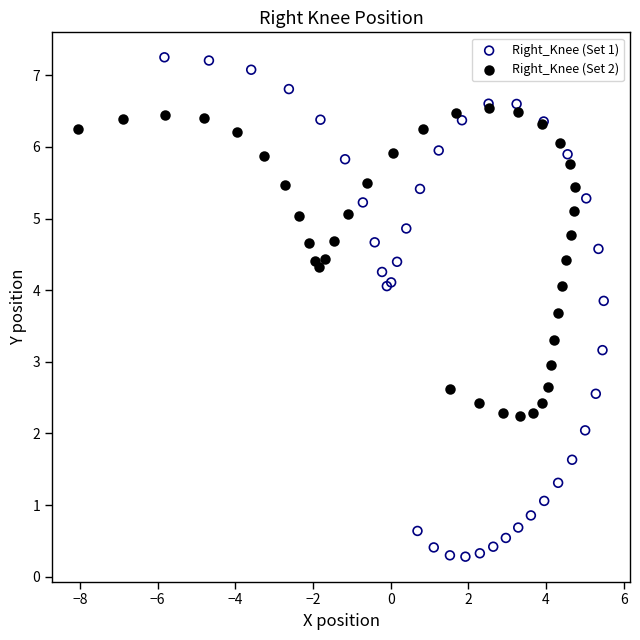

Which series contains the highest Y value?

Right_Knee (Set 1)